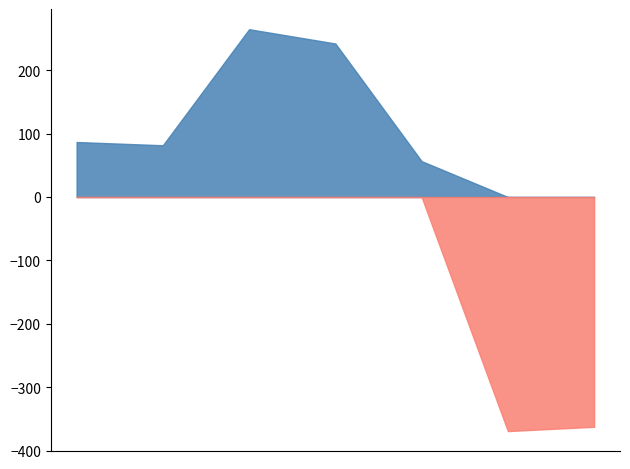

How many interior local peaks (higher than both neighbors) does the data have?

1